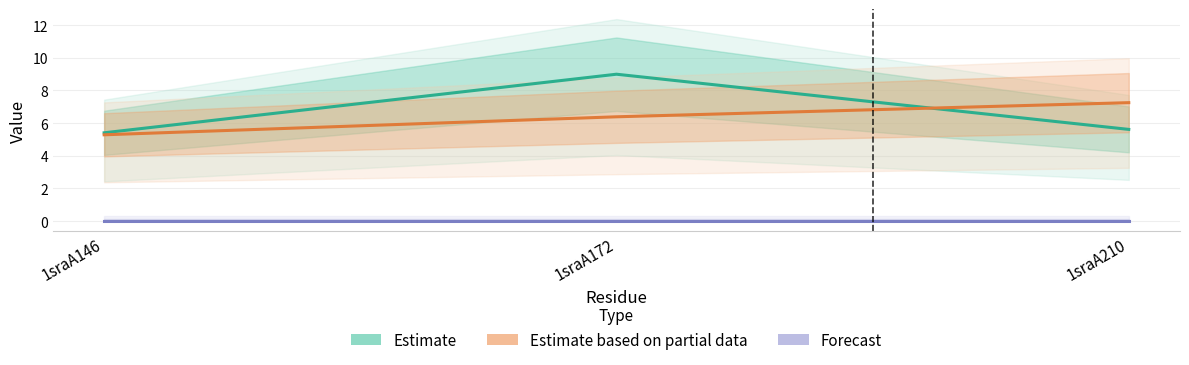

At which category is the sum across all series the highest?

1sraA172